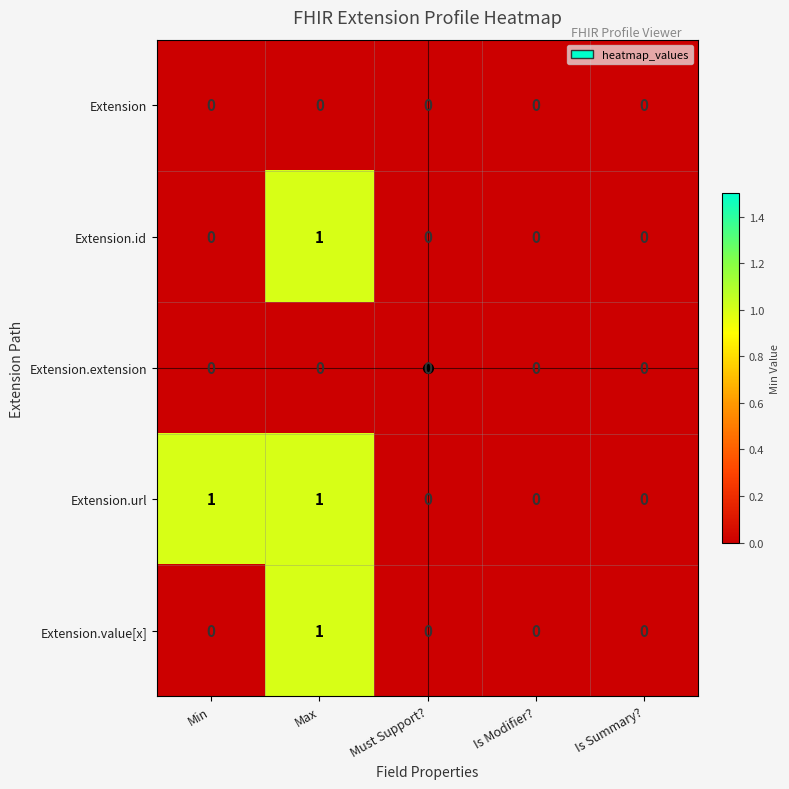

At which category is the sum across all series the highest?

Max